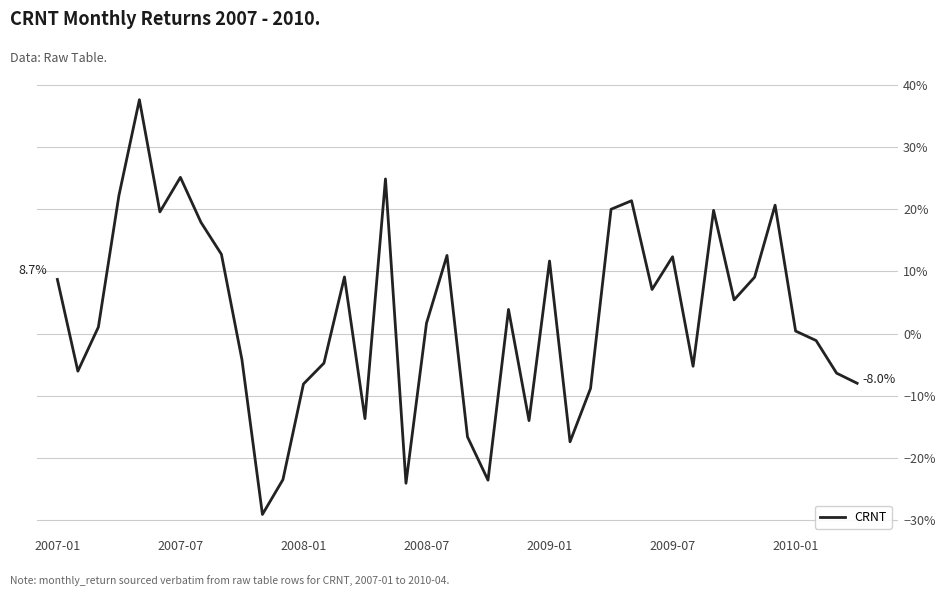

Does the chart display data point markers on the line(s)?

No